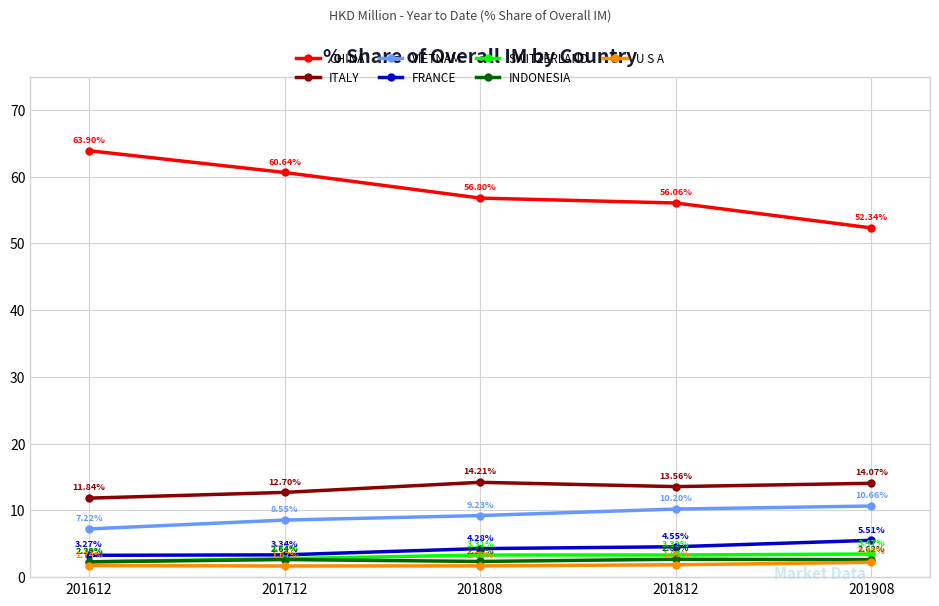

Which series has the largest total across all categories?

CHINA